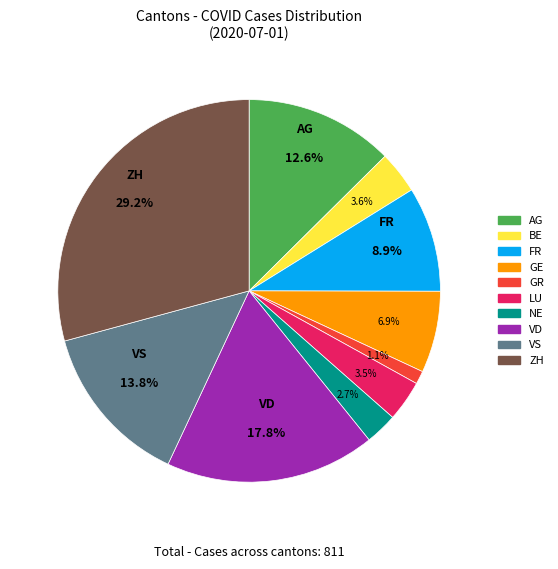

Approximately how many times larger is the value at GE compared to BE?

1.9